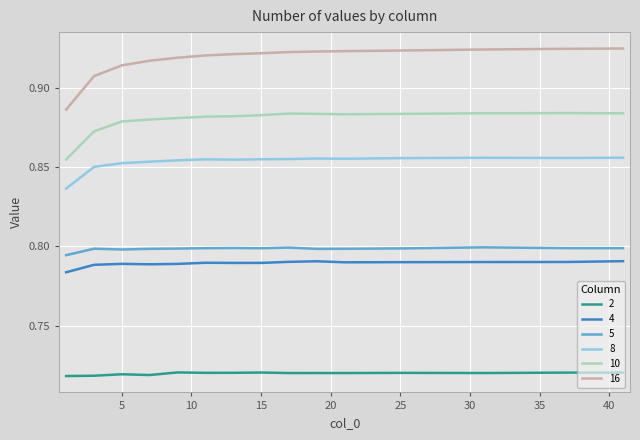

True or false: 4 and 16 cross at least once.

False